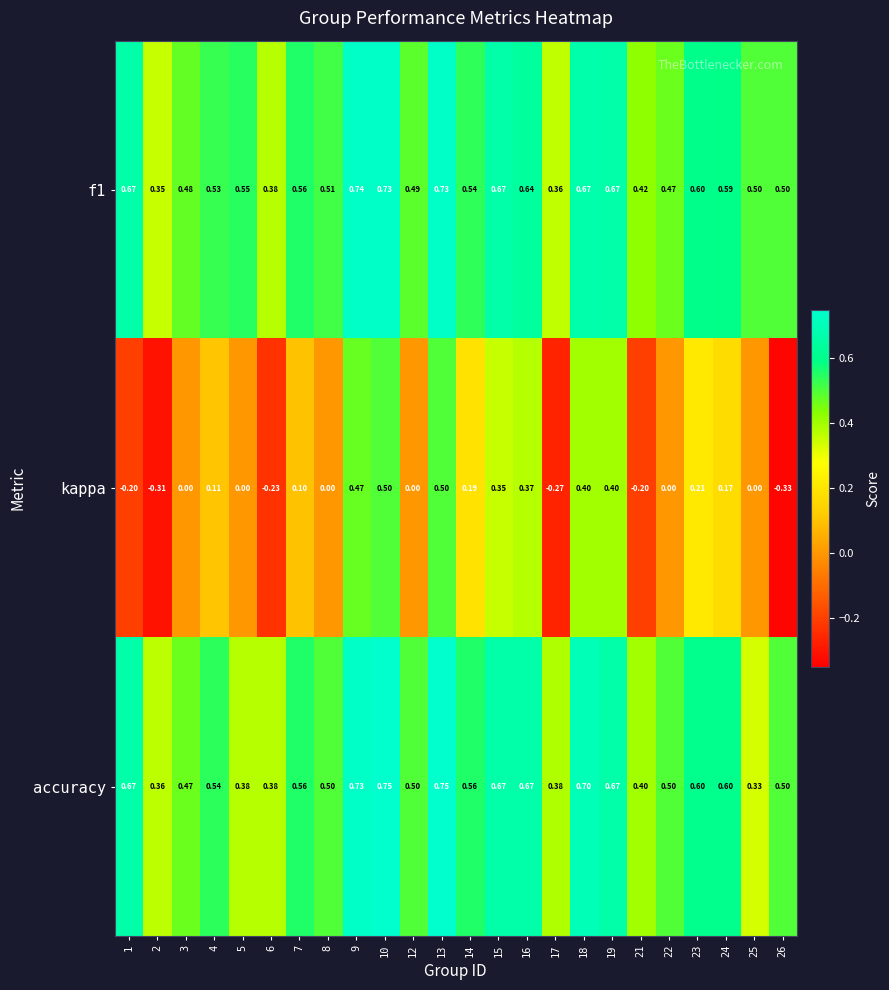

How many series are shown in this chart?

3